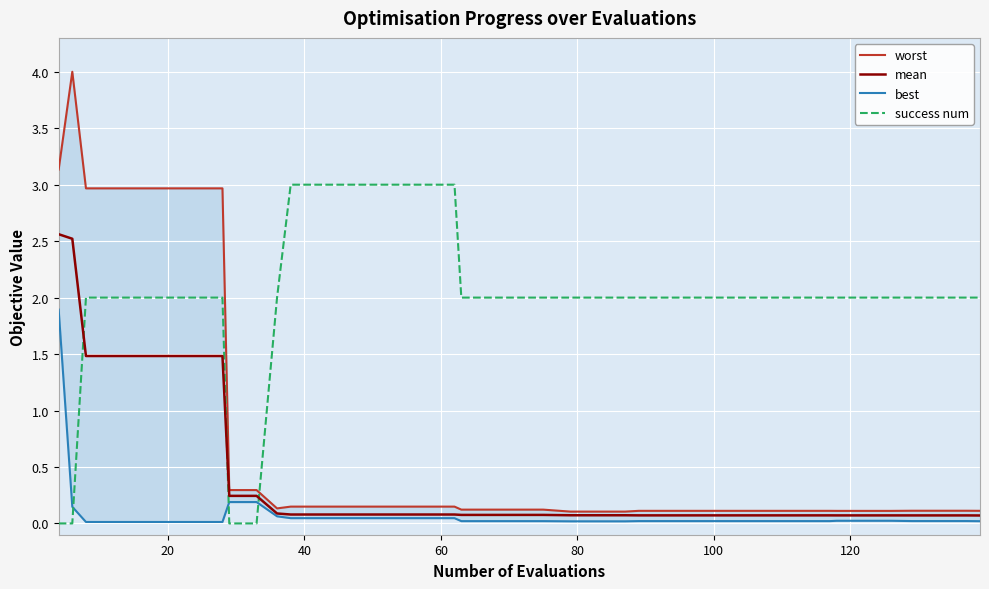

True or false: best and mean cross at least once.

False